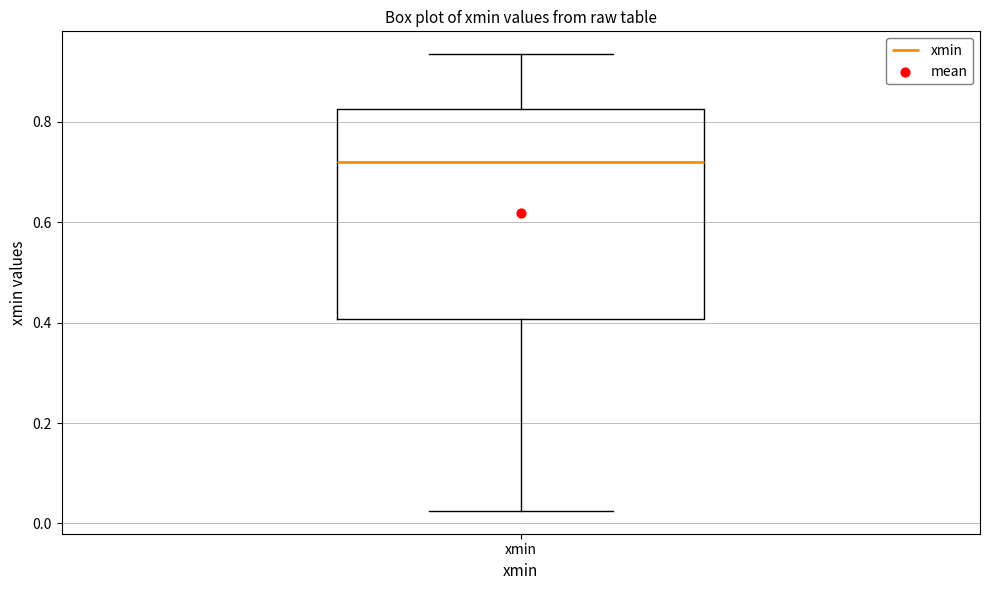

Read this box plot against the y-axis: the position of the median line, the range covered by the box, and the ends of both whiskers. The values are not printed on the chart, so give them approximately, as read against the axis.

median 0.72, box 0.40 to 0.82, whiskers 0.02 to 0.94